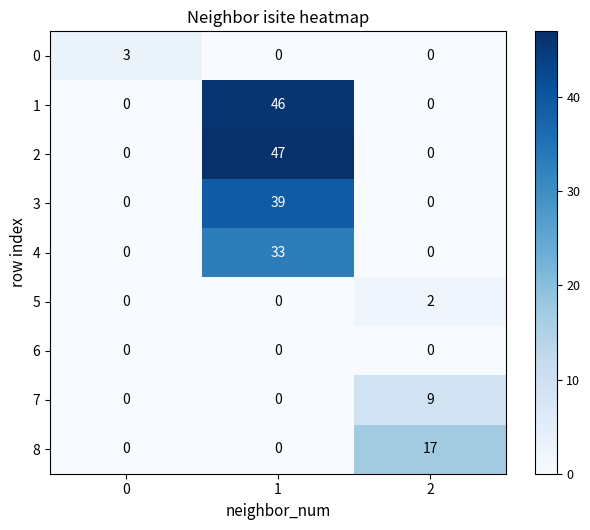

At which category is the sum across all series the highest?

1